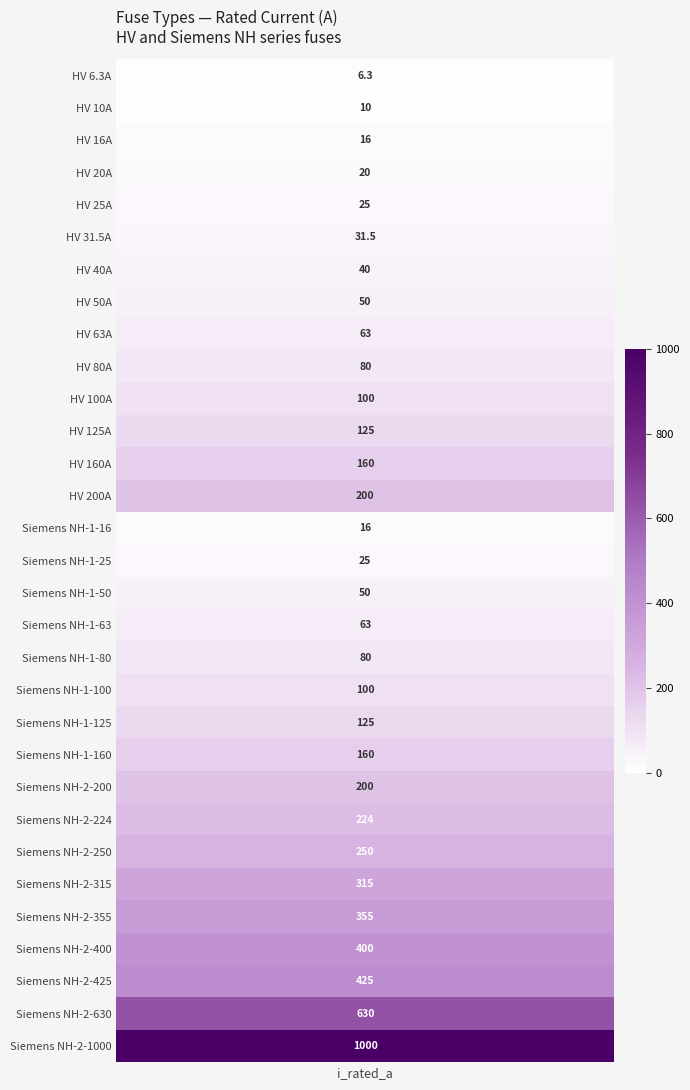

What is the ratio of the value at HV 50A to the value at HV 10A?

5.0